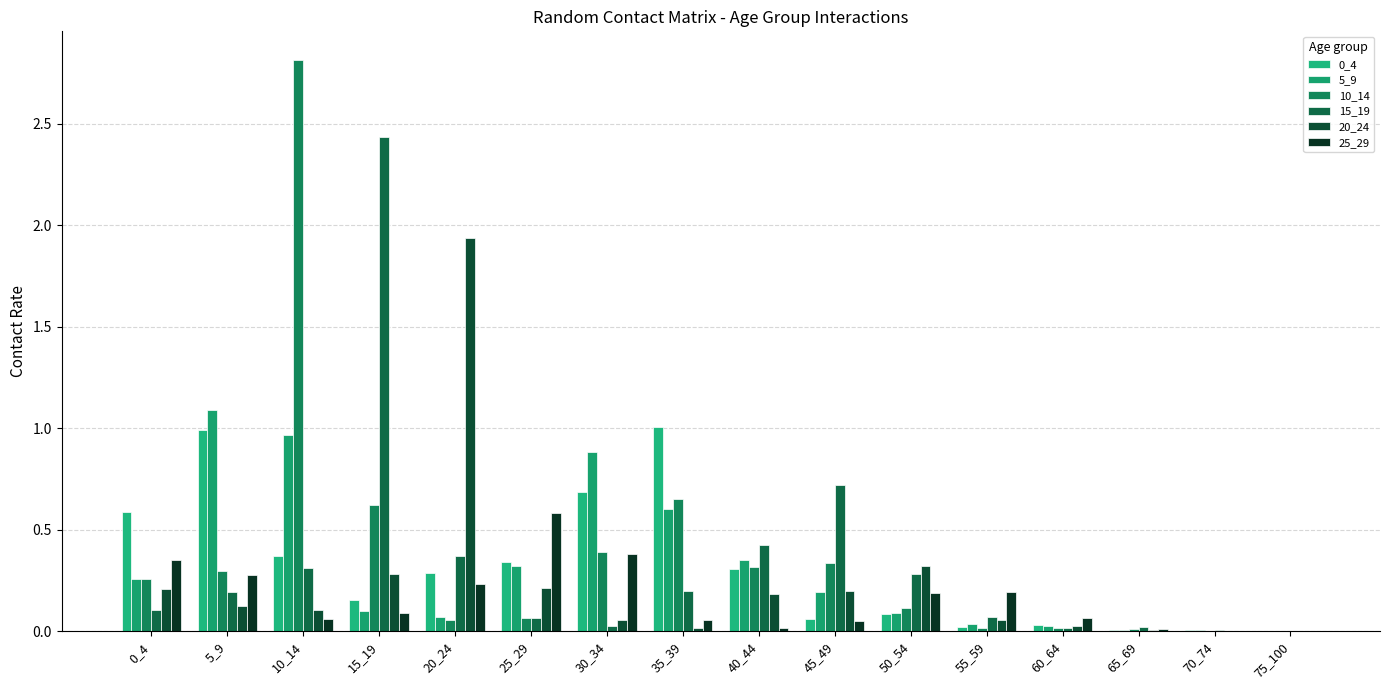

Which label corresponds to the largest value in the chart?

10_14